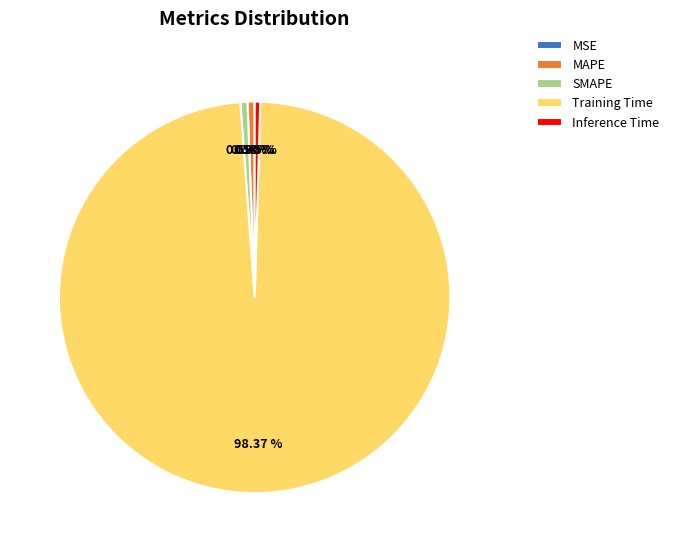

What is the largest slice in the pie chart?

Training Time